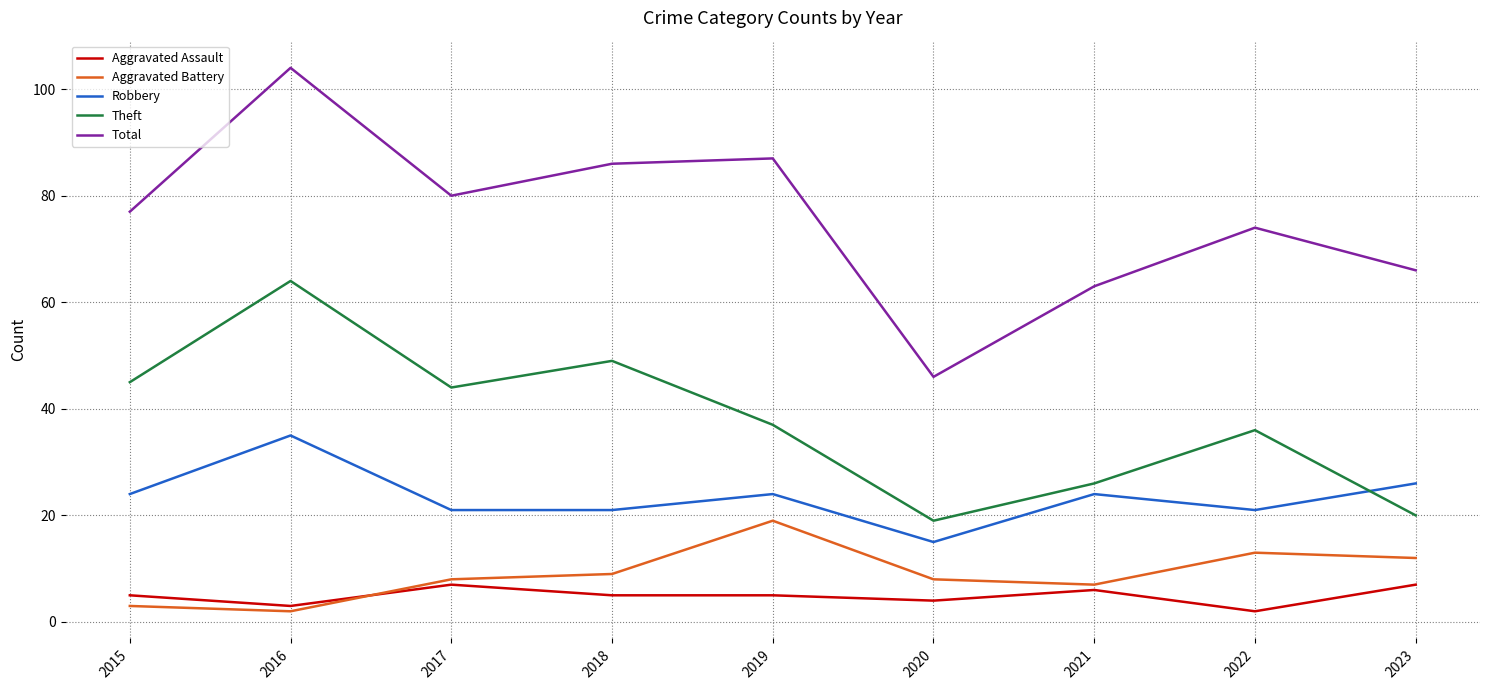

Which series has the widest spread of values?

Total